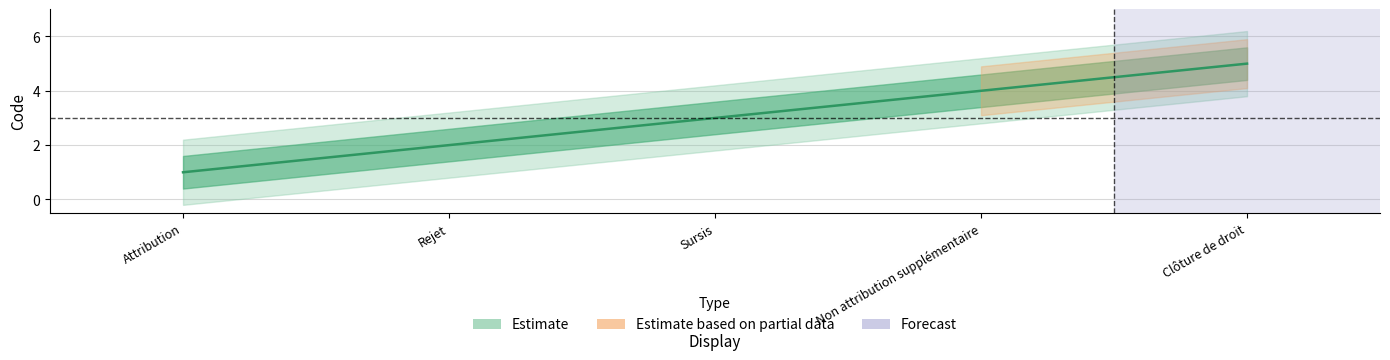

How many lines are shown in the chart?

1